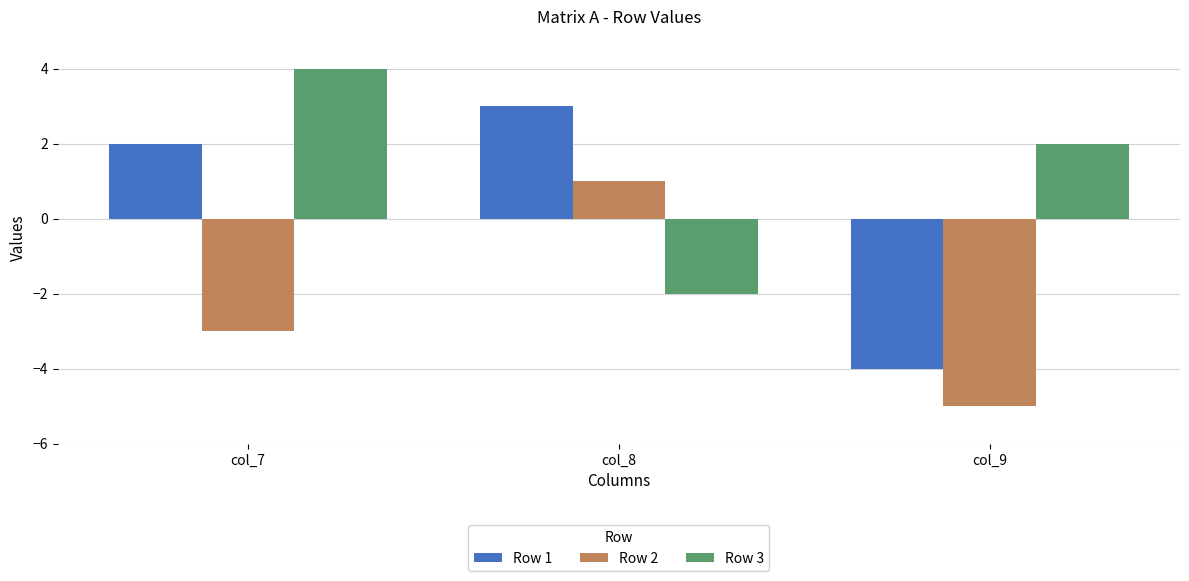

Rank the series by their maximum value, from lowest to highest.

Row 2, Row 1, Row 3